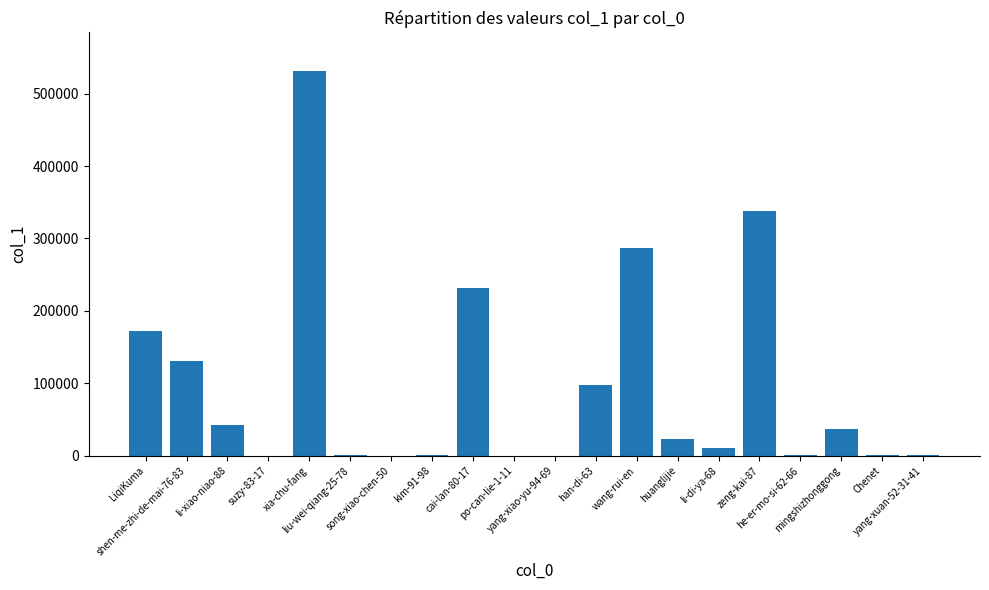

What is the sum of all values?

1909138